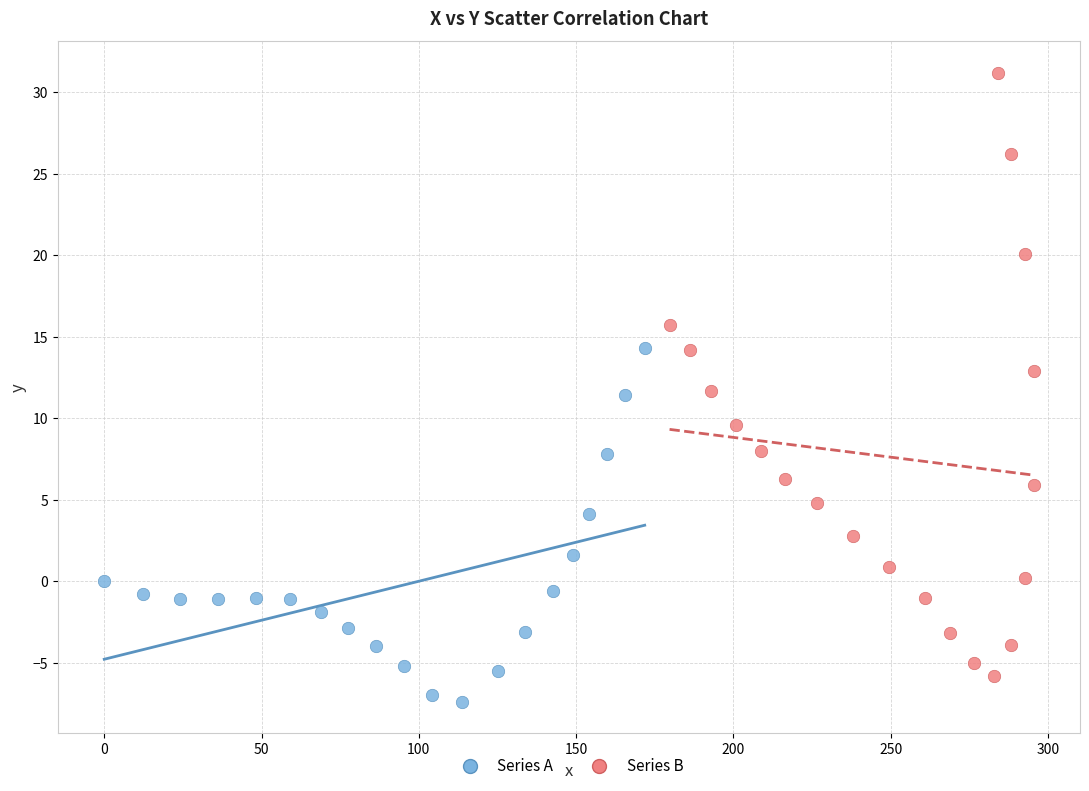

Which series contains the highest Y value?

Series B